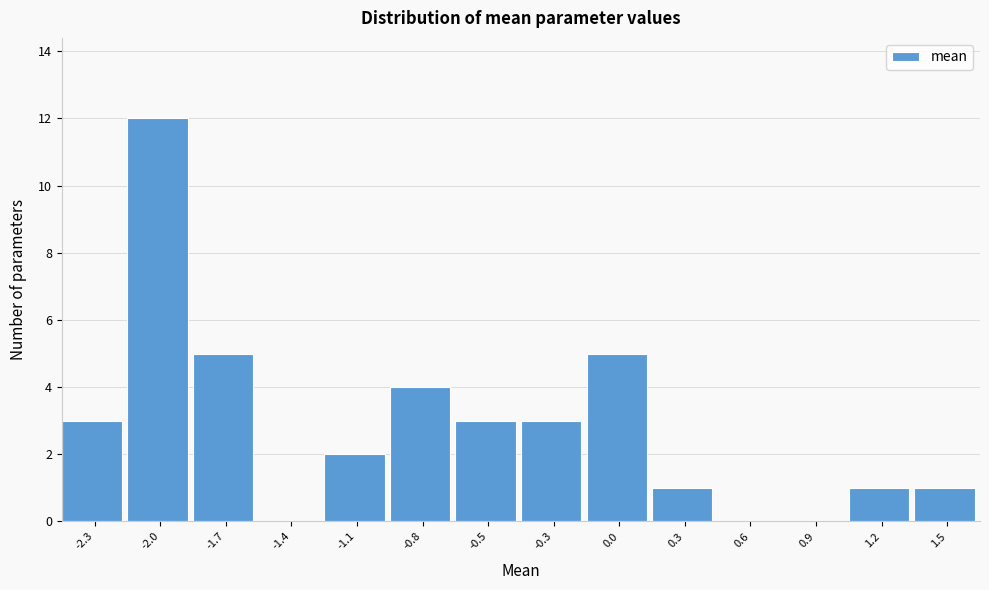

The value at -1.7 is 5. True or false?

True